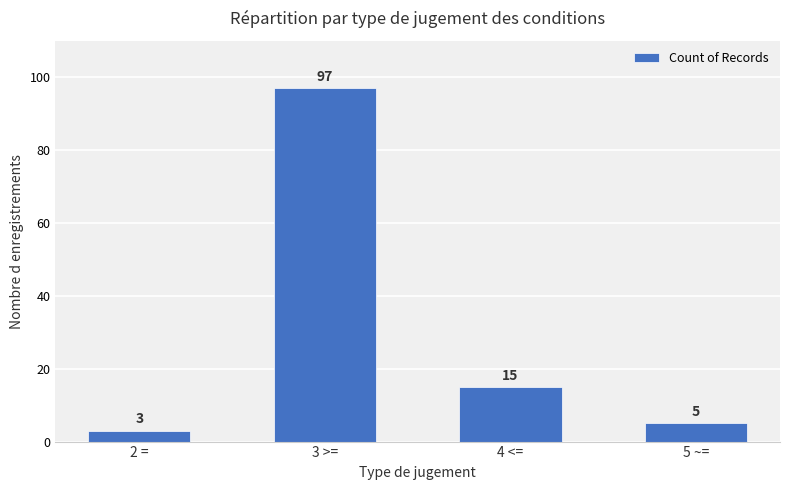

List the labels in order of value, largest first.

3 >=, 4 <=, 5 ~=, 2 =